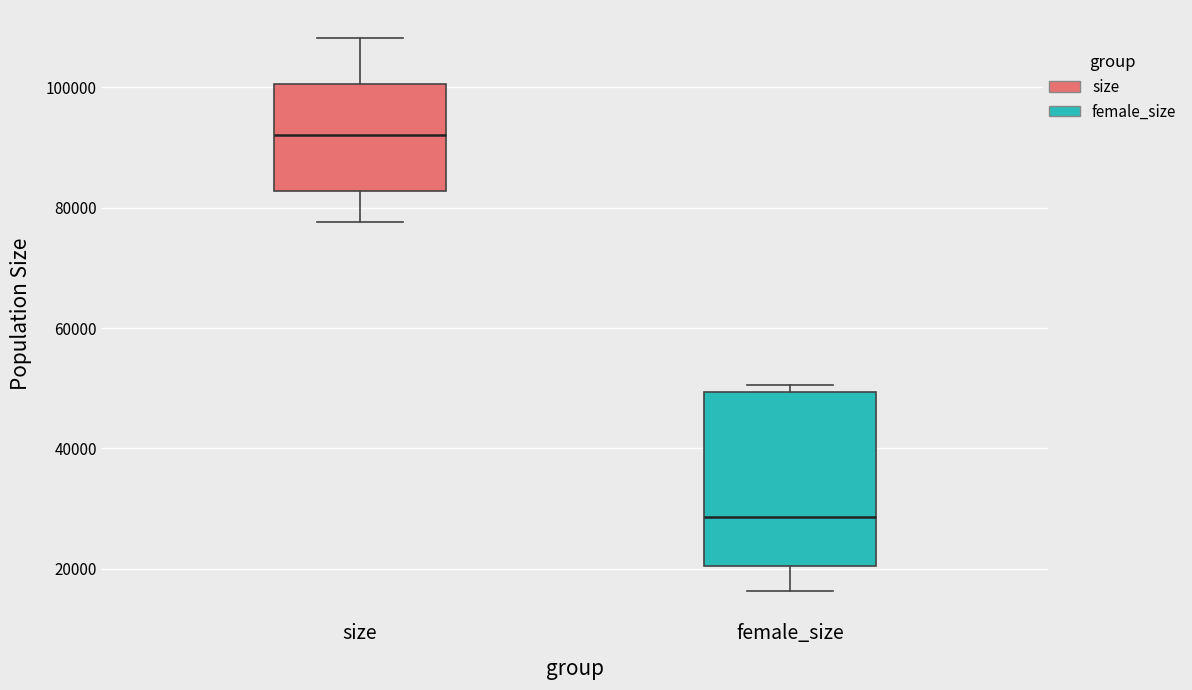

Reading left to right, transcribe this box plot: for each box, give where its median line is, the range the box spans, and where its two whiskers end, as read against the y-axis. The values are not printed on the chart, so give them approximately, as read against the axis.

size: median 92000, box 82000 to 100000, whiskers 78000 to 108000
female_size: median 28000, box 20000 to 50000, whiskers 16000 to 50000 (just above the box's upper edge)